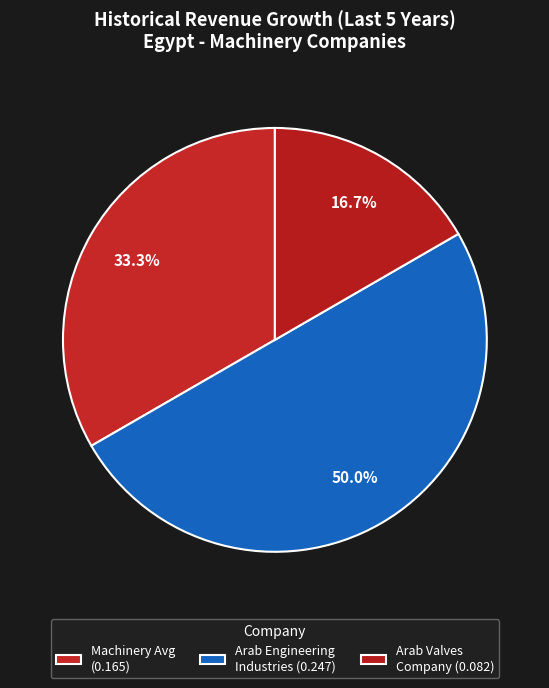

Which category has the biggest portion of the pie?

Arab Engineering Industries (CASE:EEII)